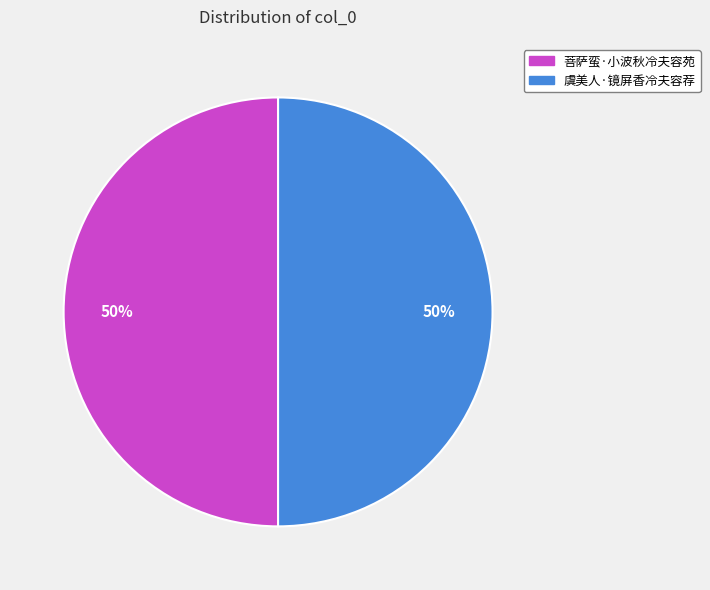

Is it true that 虞美人·镜屏香冷夫容荐 is 39% of the pie?

False